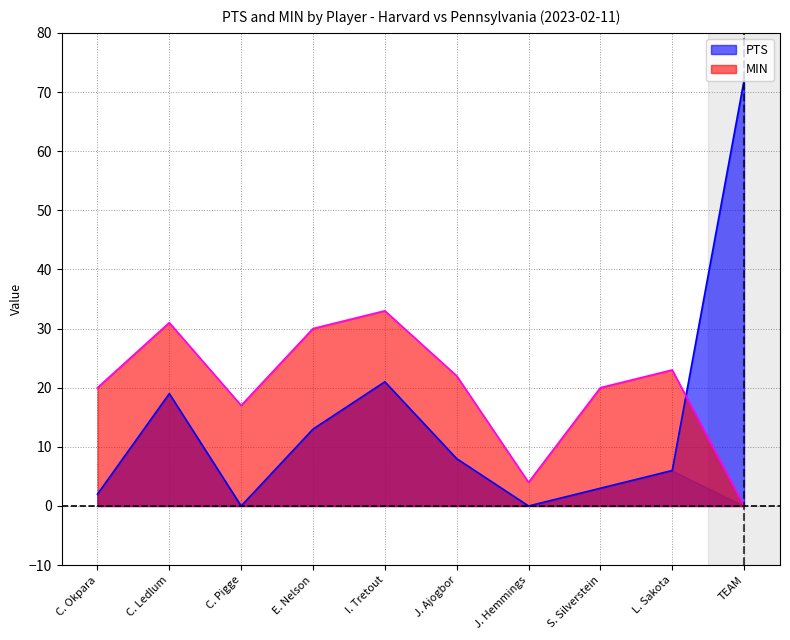

List the labels in order of PTS value, largest first.

TEAM, I. Tretout, C. Ledlum, E. Nelson, J. Ajogbor, L. Sakota, S. Silverstein, C. Okpara, C. Pigge, J. Hemmings